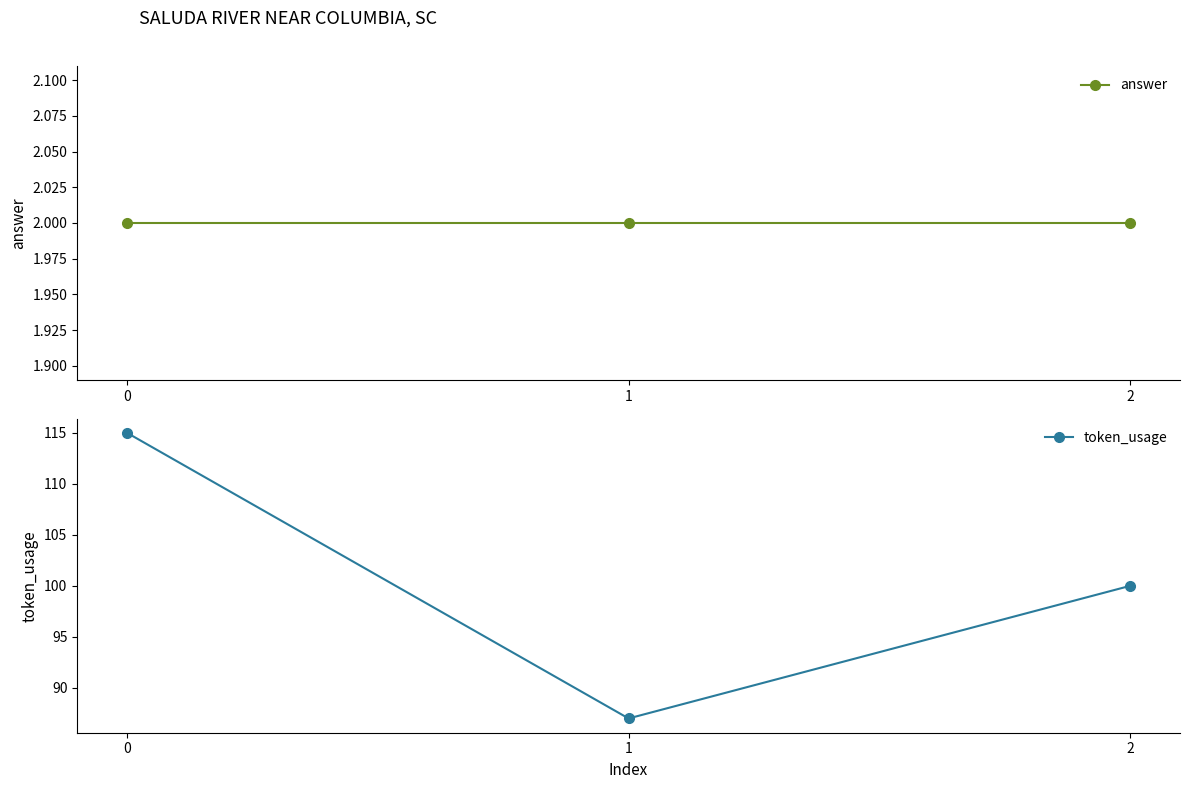

Read the token_usage value at 0, to the nearest 5.

115